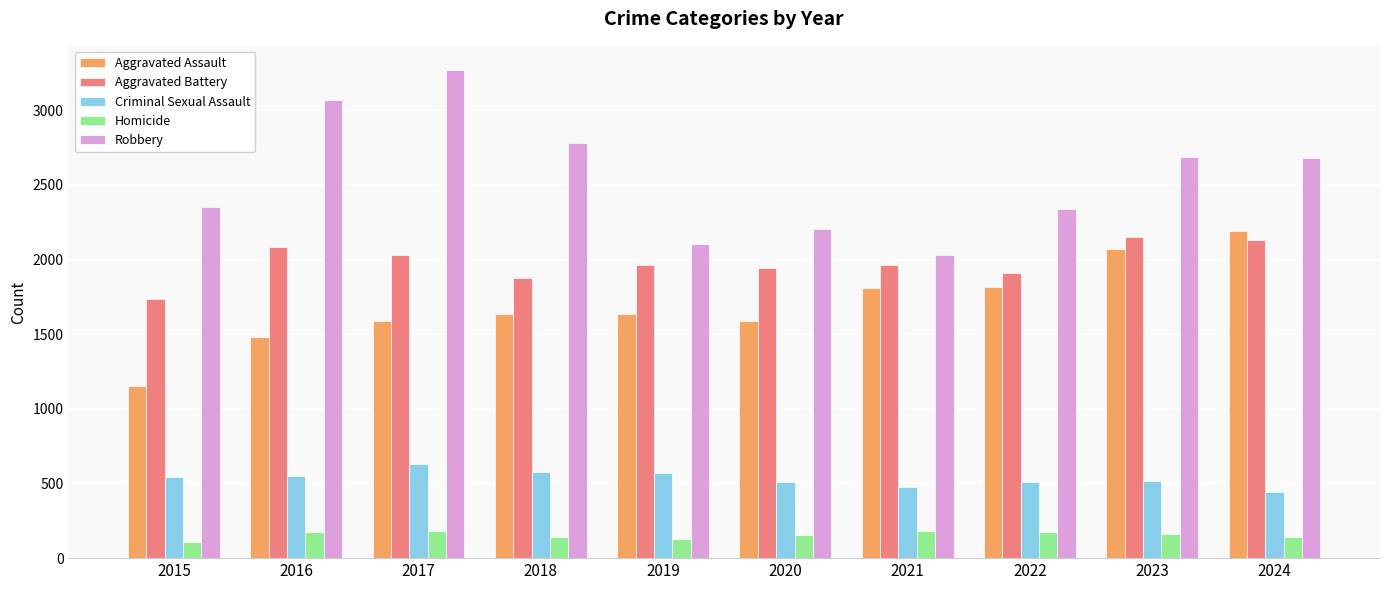

Which category has the highest value across all series?

2017